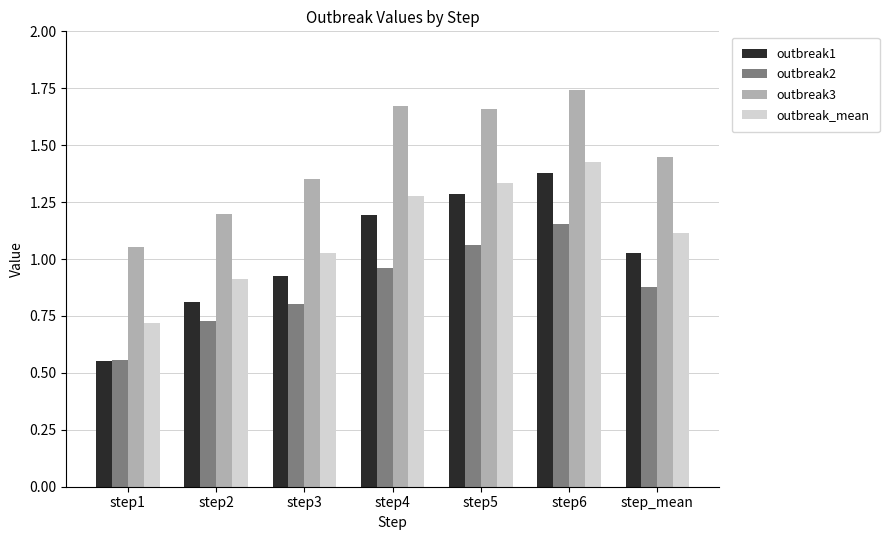

What is the difference between the outbreak2 values at step3 and step5?

0.3